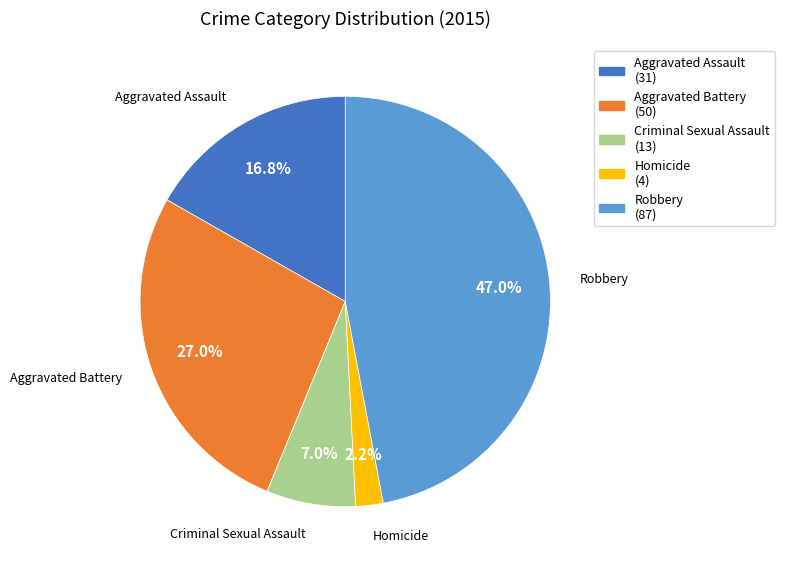

Which has a higher value, Aggravated Assault or Robbery?

Robbery